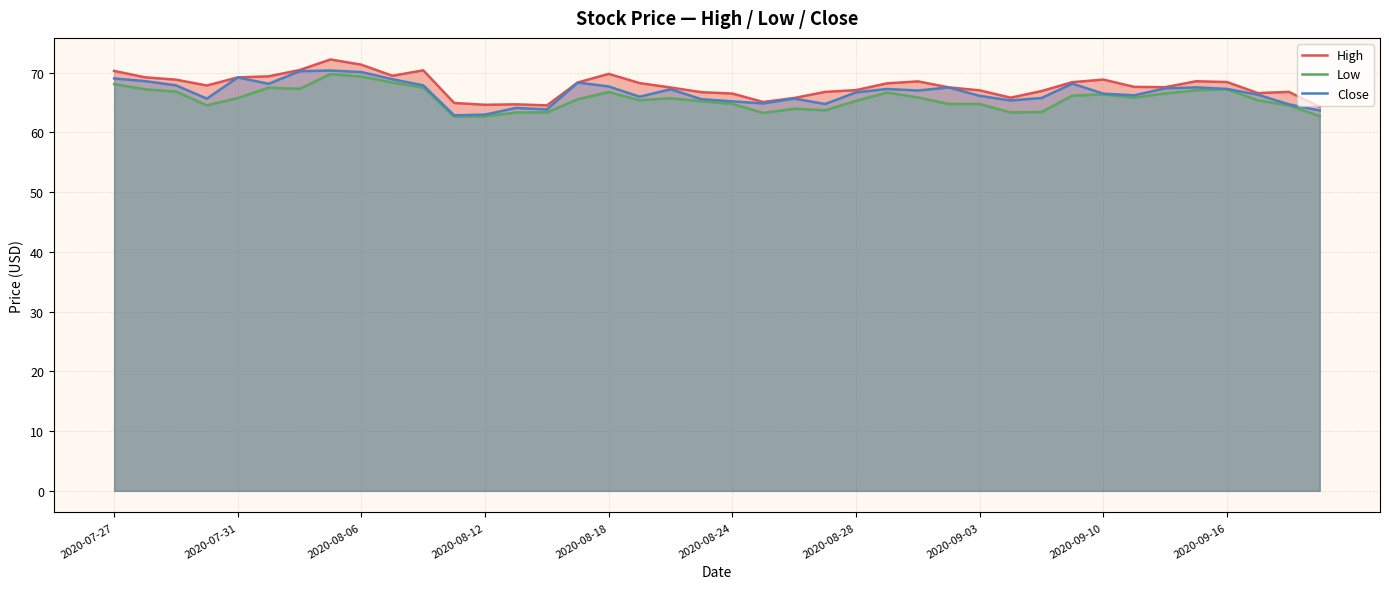

Does the chart display data point markers on the line(s)?

No